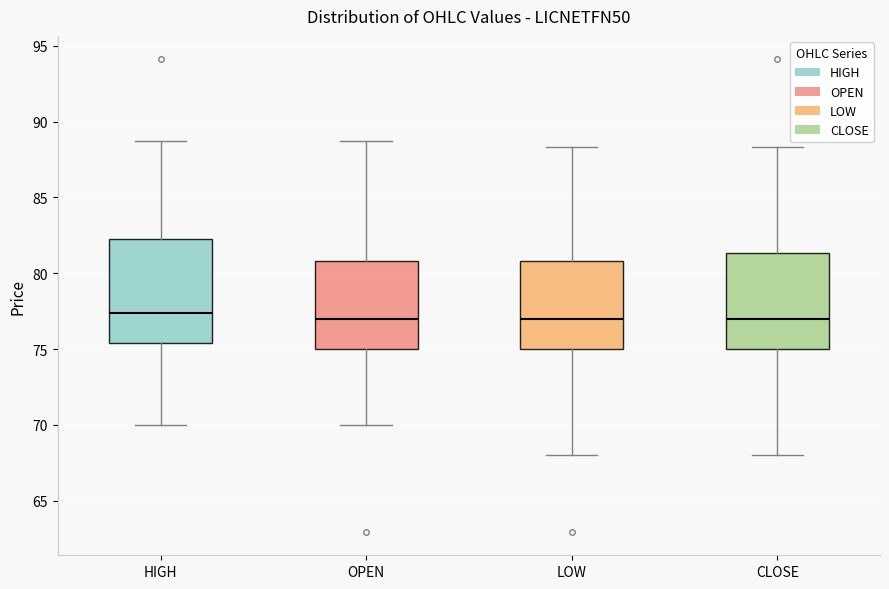

Reading left to right, read every box against the y-axis: the position of its median line, the range the box covers, and the ends of its whiskers. The values are not printed on the chart, so give them approximately, as read against the axis.

HIGH: median 77.5, box 75.5 to 82.5, whiskers 70.0 to 88.5
OPEN: median 77.0, box 75.0 to 81.0, whiskers 70.0 to 88.5
LOW: median 77.0, box 75.0 to 81.0, whiskers 68.0 to 88.5
CLOSE: median 77.0, box 75.0 to 81.5, whiskers 68.0 to 88.5